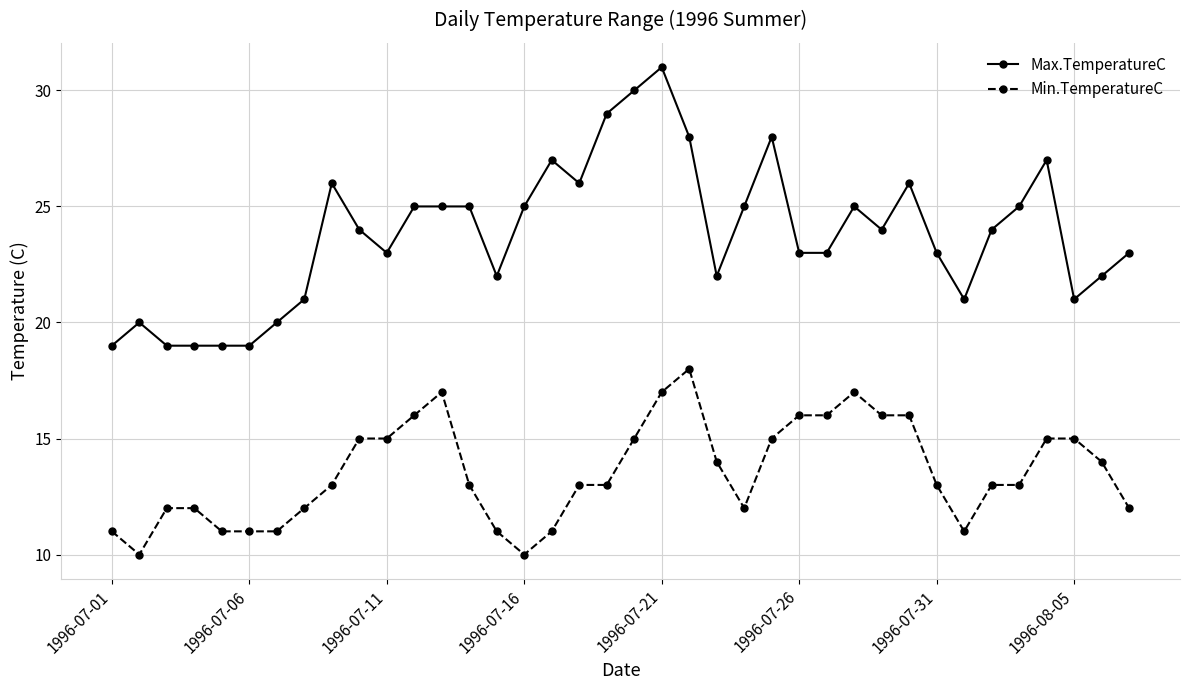

True or false: Max.TemperatureC has more than 1 points higher than both neighbors.

True